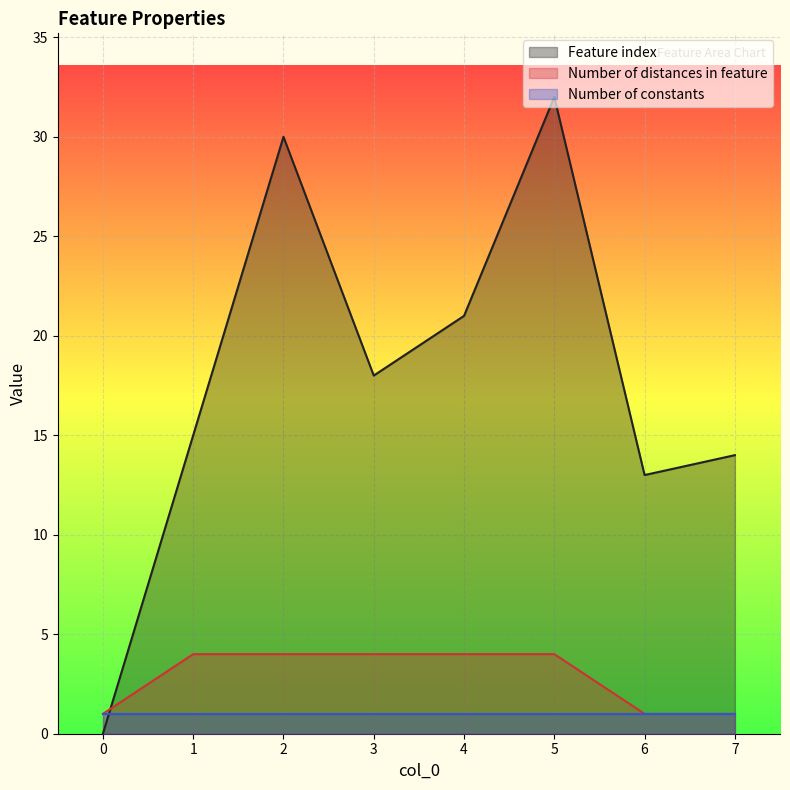

At which category is the sum across all series the highest?

5